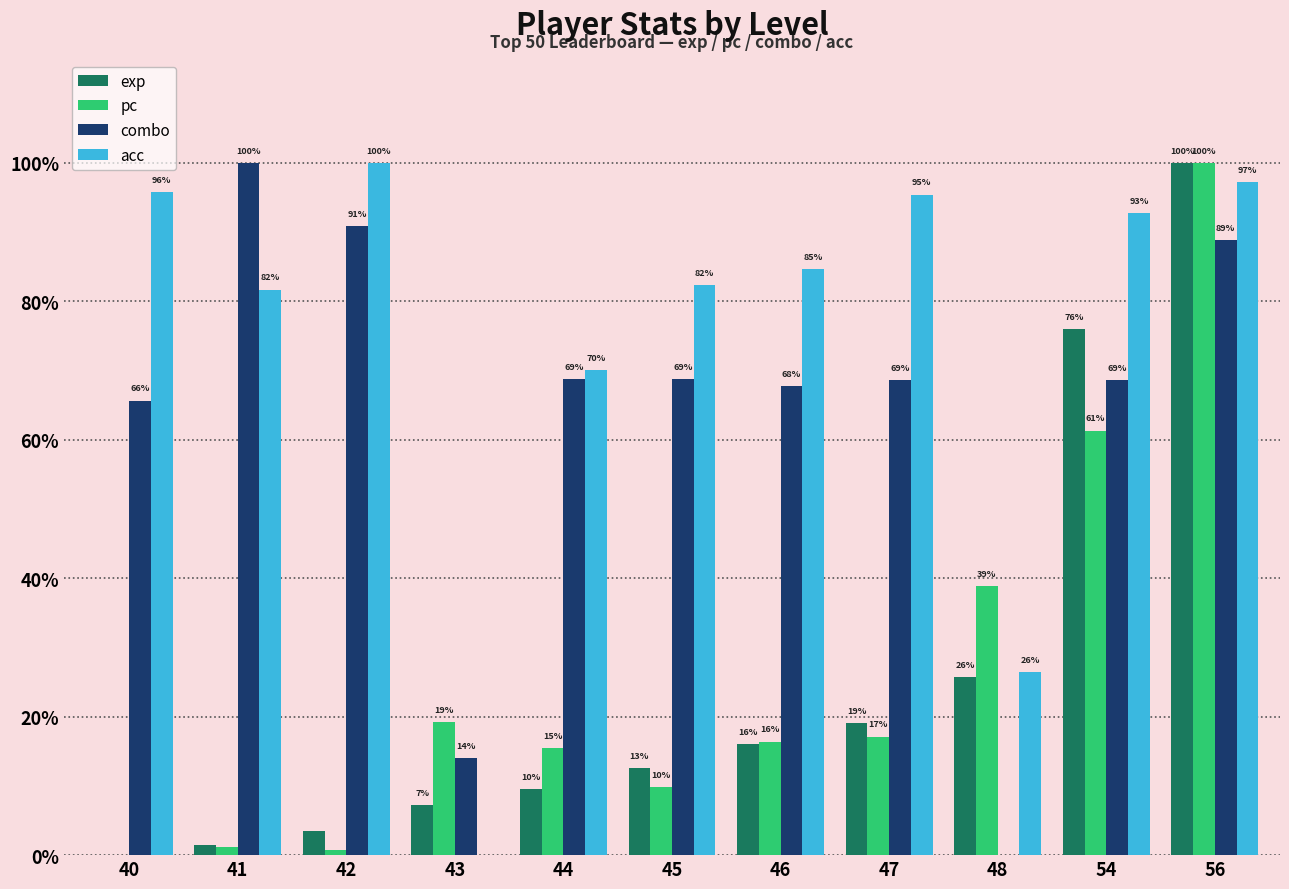

What is the maximum value for exp?

100.0